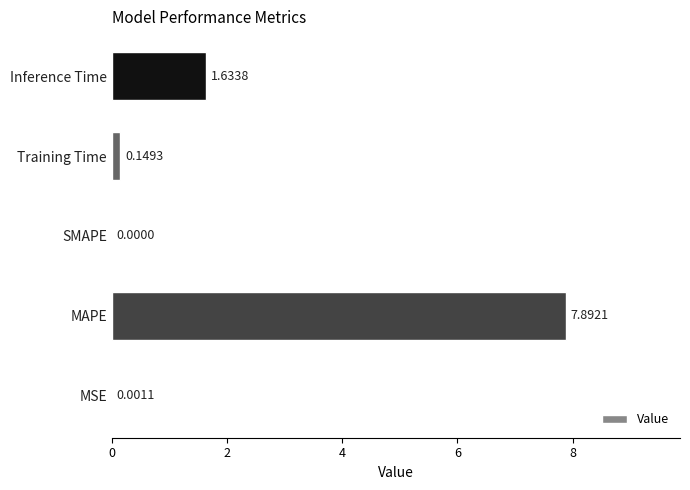

Does the chart contain stacked bars?

No